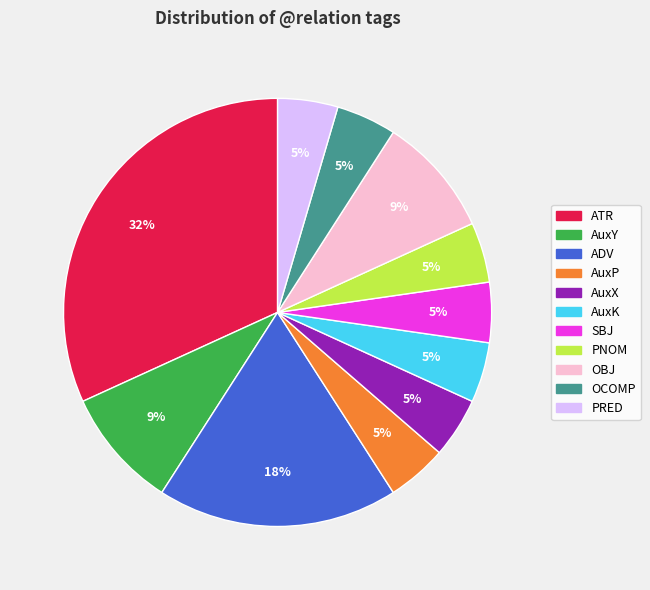

Does any single category account for the majority?

No